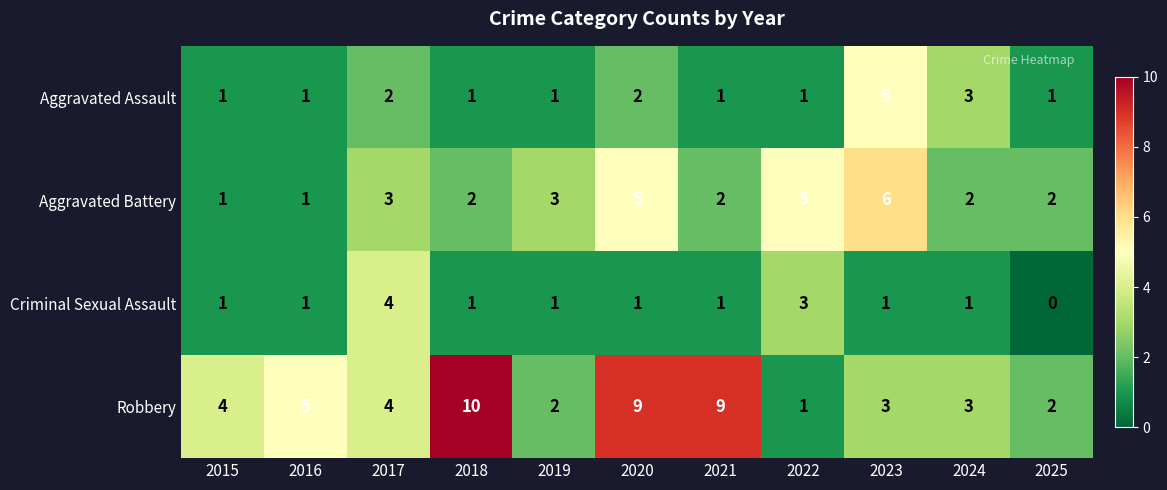

What is the maximum value shown in the chart?

10